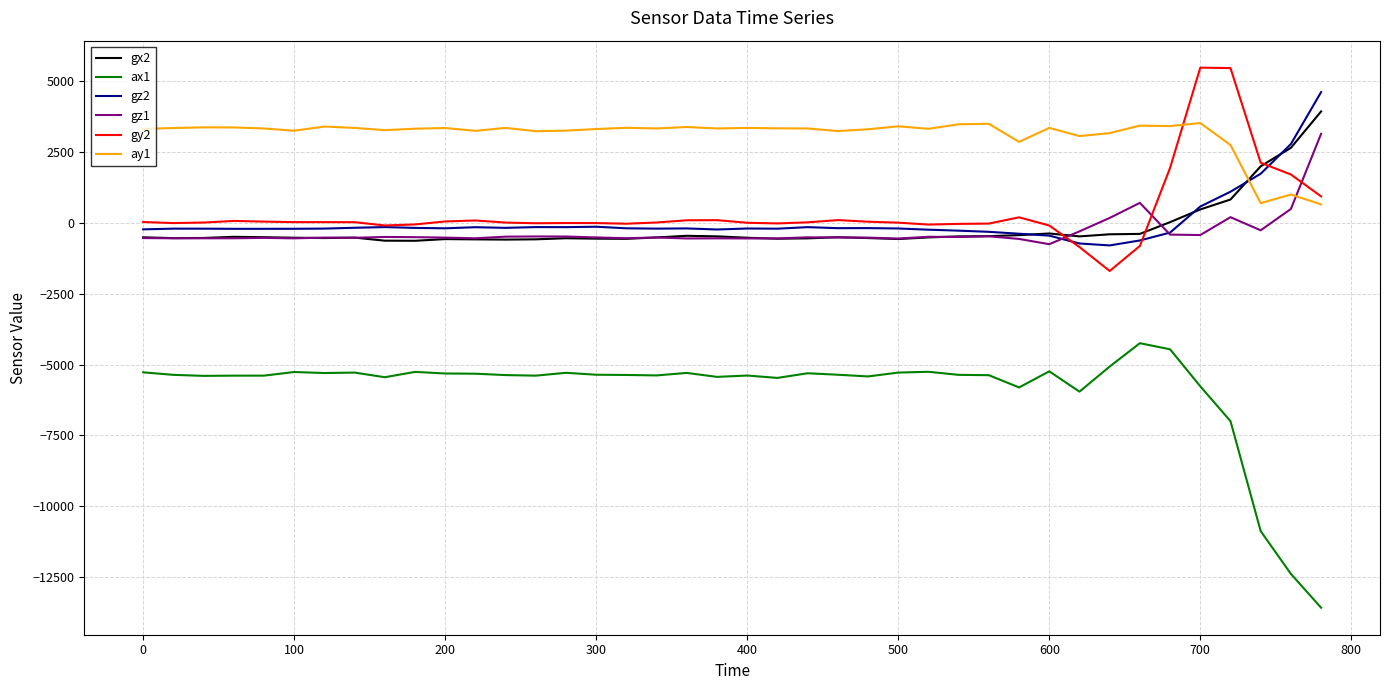

What is the lowest value of the gx2 series?

-639